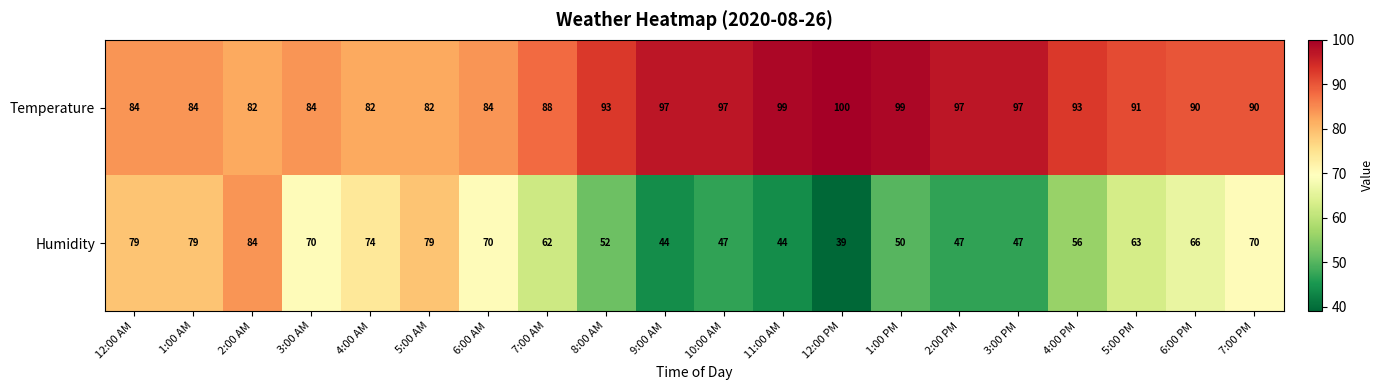

The Temperature series shows 99 at 11:00 AM. True or false?

True